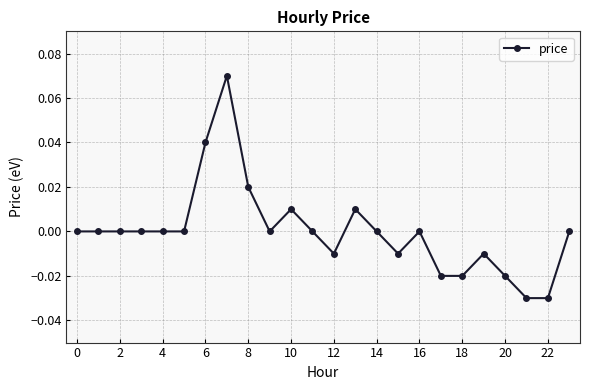

How many distinct data groups are displayed?

1